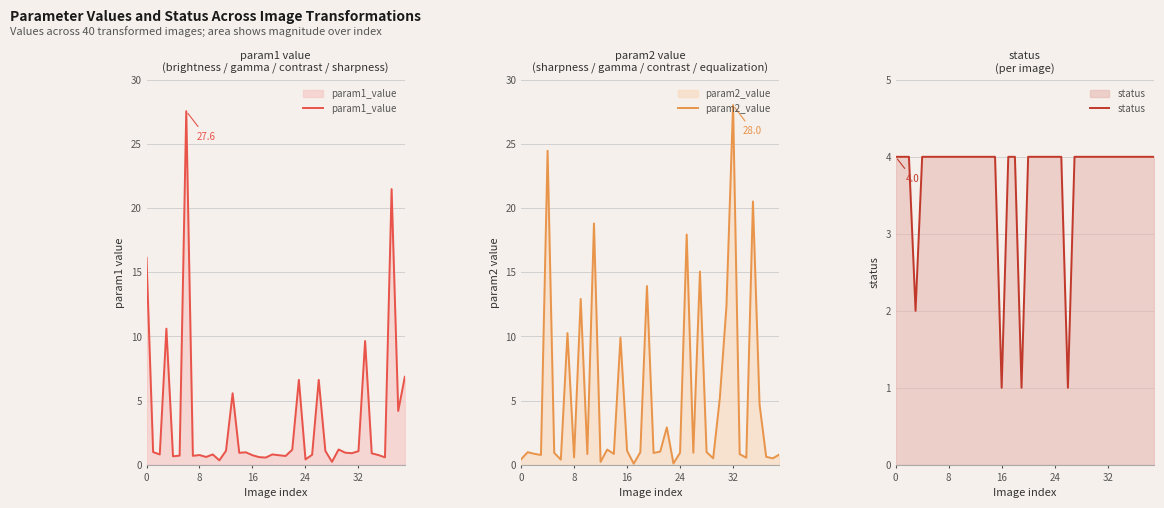

Is it true that param1_value equals 1.2 at 5?

False